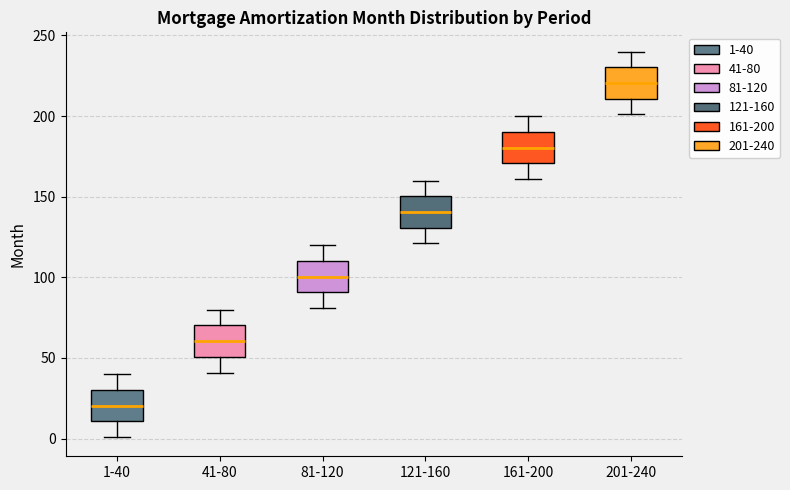

Where is the lower edge of the box for 161-200 on the y-axis? The values are not printed on the chart, so give them approximately, as read against the axis.

170